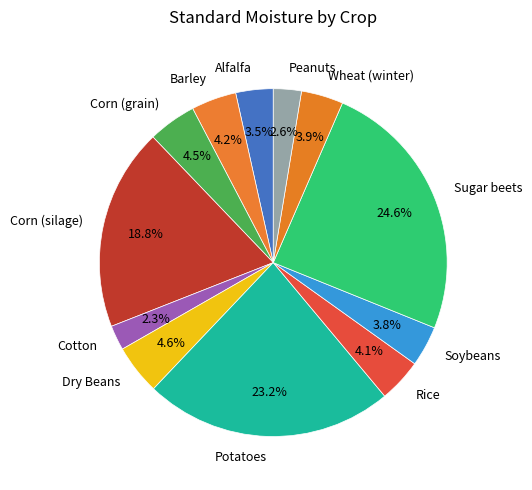

Is there any slice that represents more than half of the pie?

No